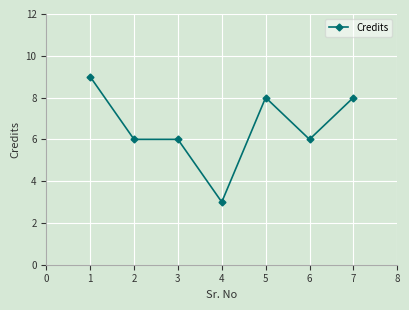

What is the value of the 5th point from the left?

8